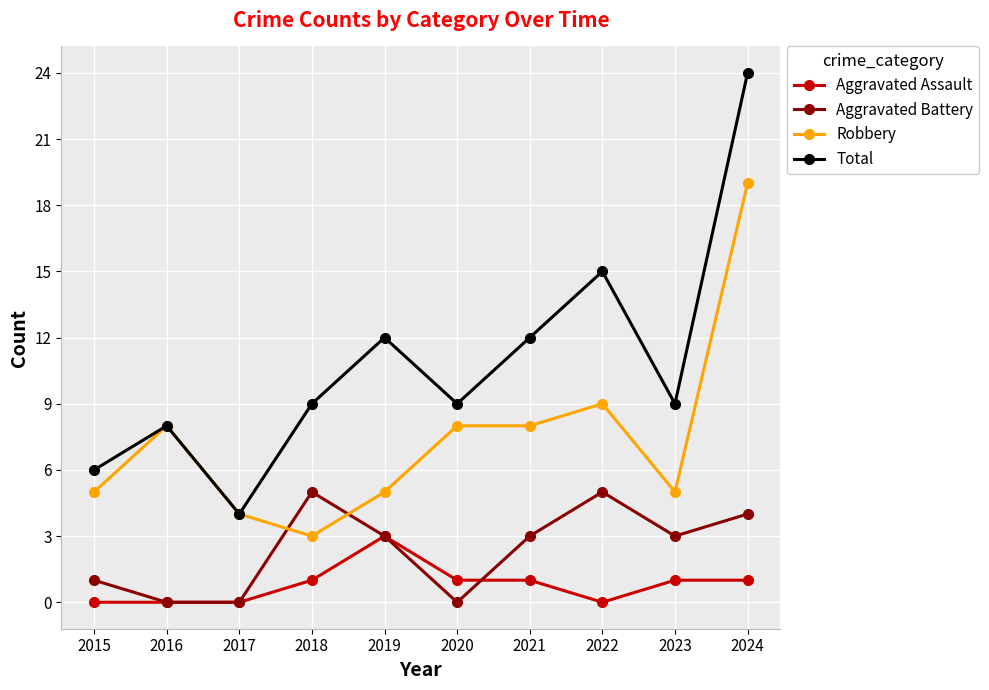

At which label does Aggravated Battery first exceed 3?

2018